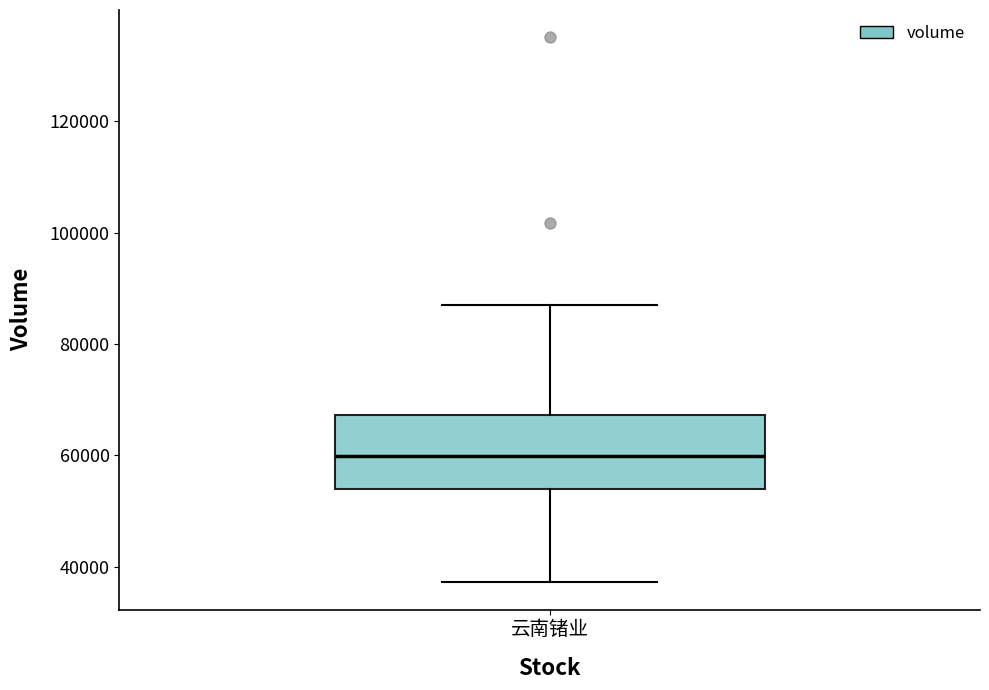

Where does the upper whisker of the box for 云南锗业 end on the y-axis? The values are not printed on the chart, so give them approximately, as read against the axis.

86000